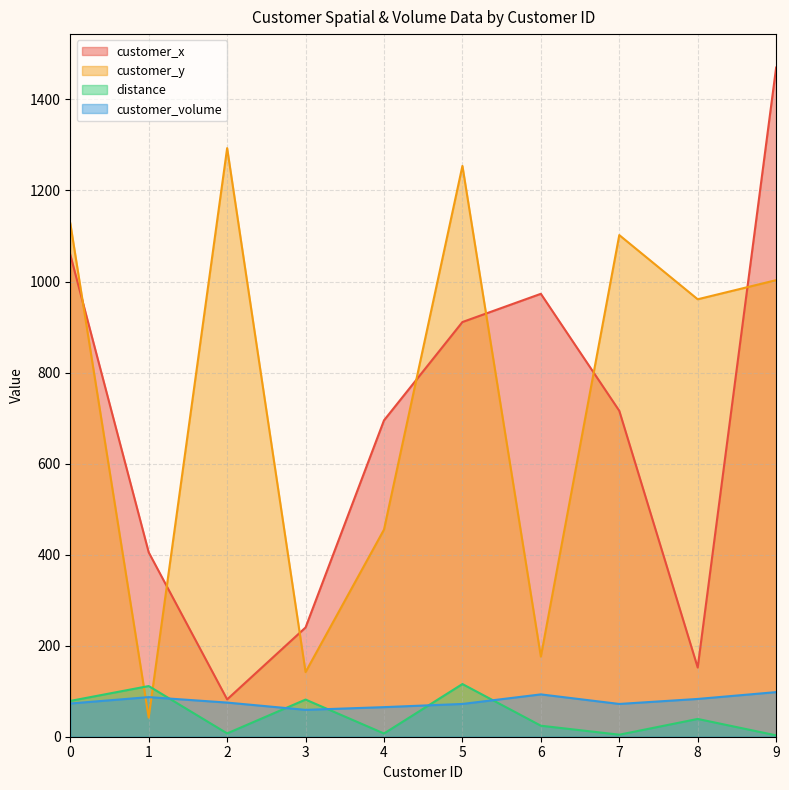

The value of customer_volume at 7 is 28.6. True or false?

False